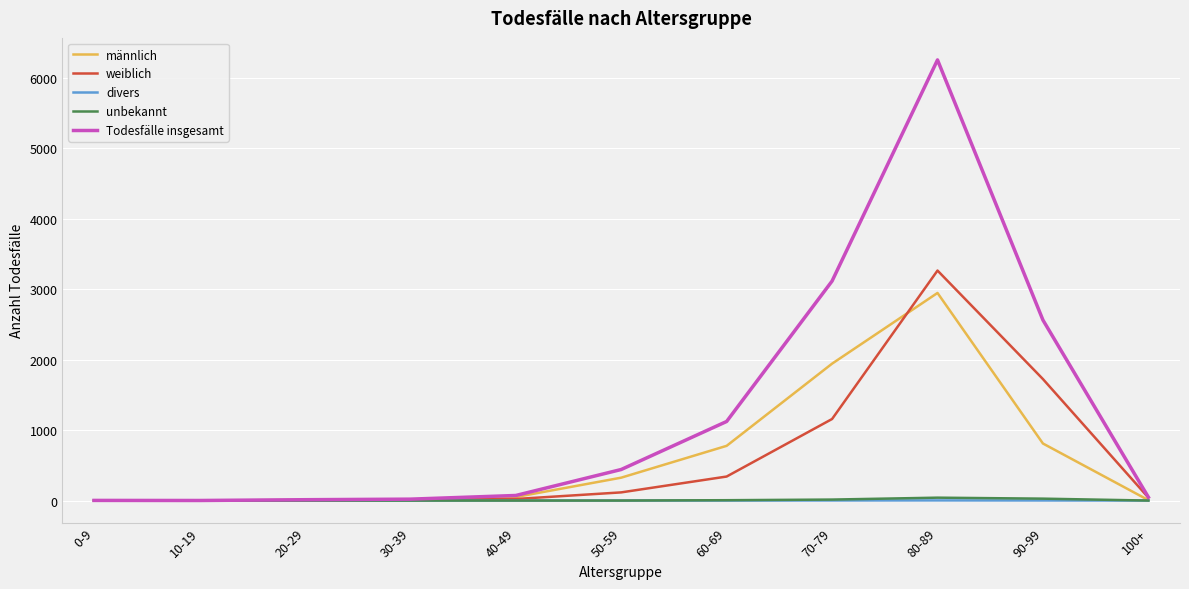

What position from the left is 100+?

11